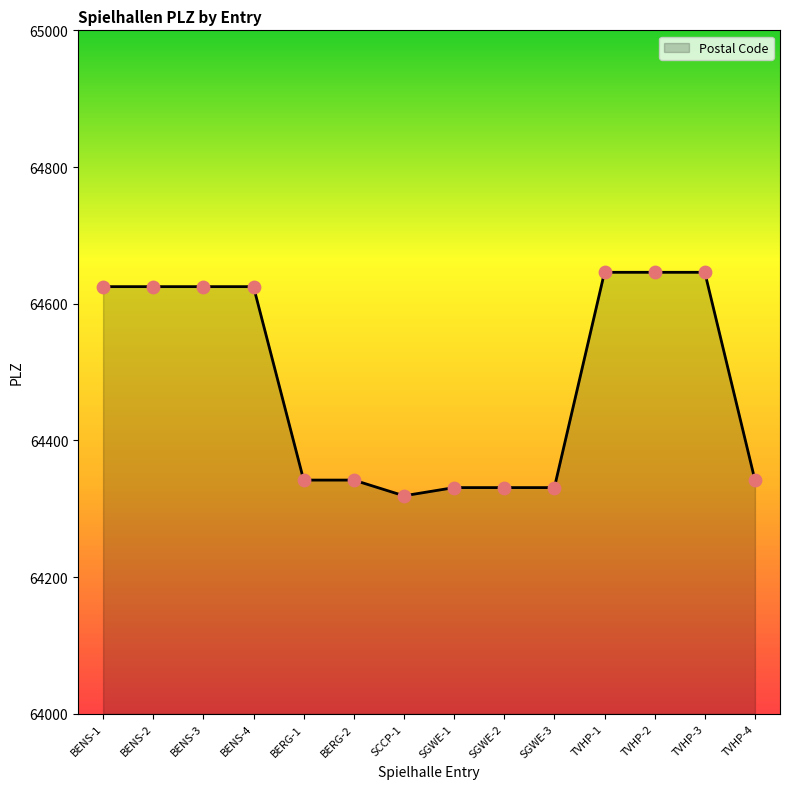

What is the change in value from SGWE-2 to TVHP-2?

+315